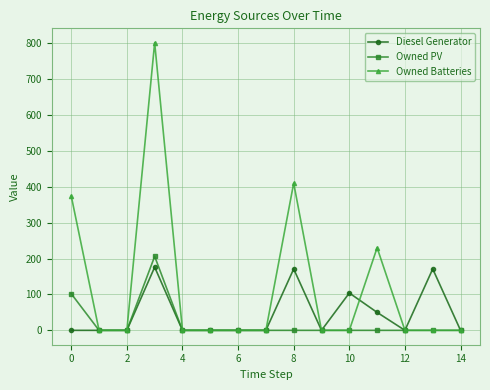

What is the sum of all Diesel Generator values?

672